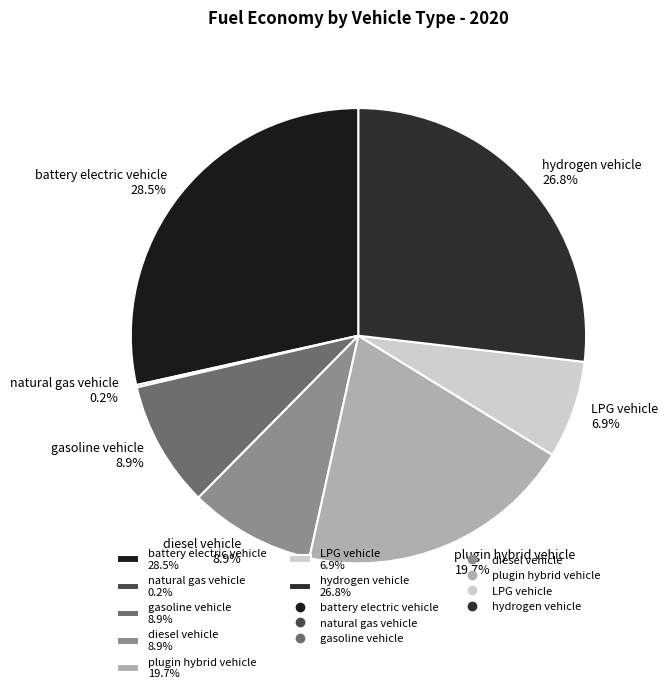

Combined, do battery electric vehicle 28.5% and plugin hybrid vehicle 19.7% account for over 50%?

No